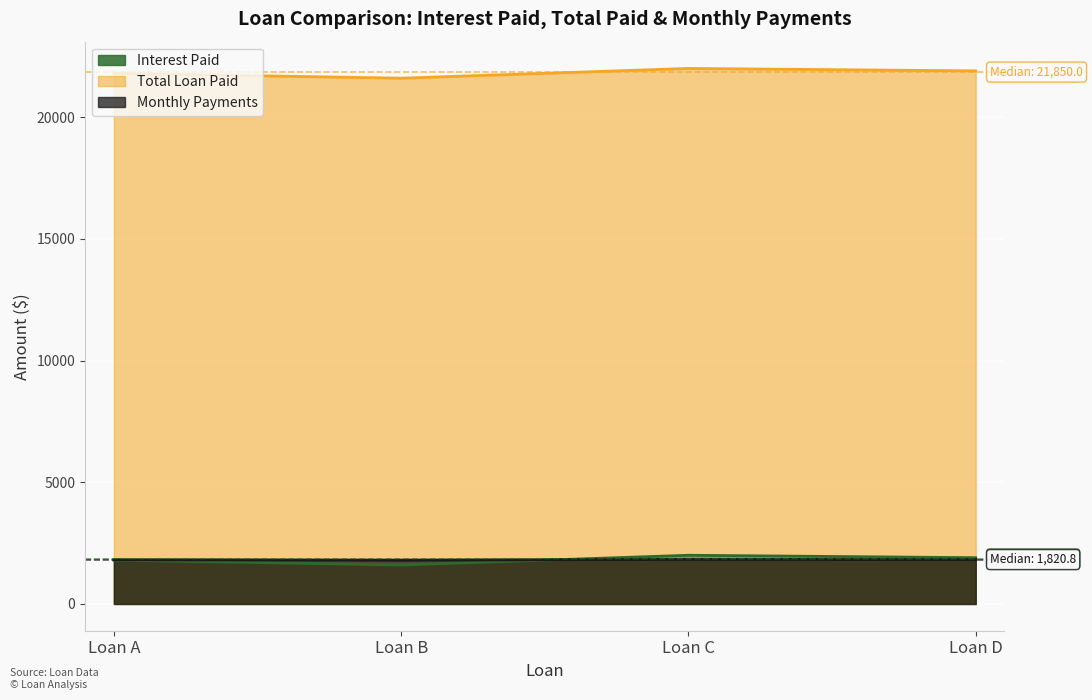

At how many categories does at least one series exceed 9964?

4